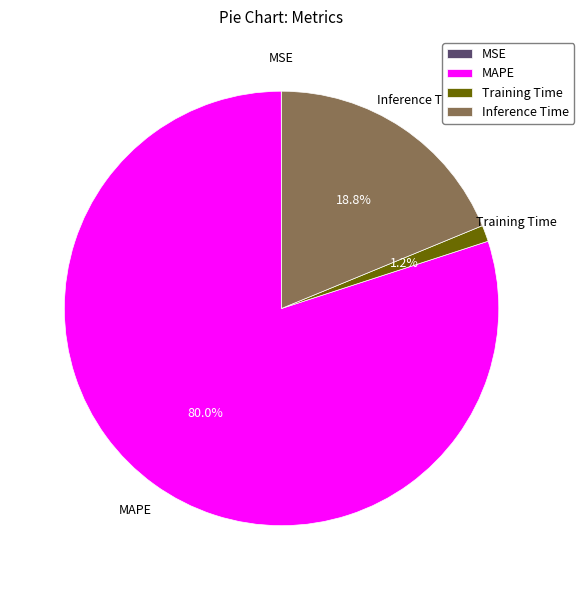

Which category has the biggest portion of the pie?

MAPE